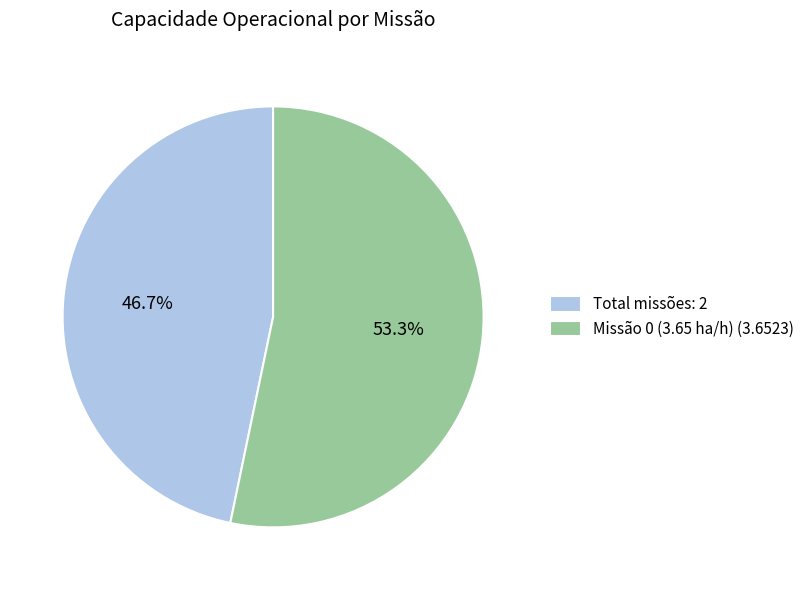

Rank the categories by value from lowest to highest.

Total missões: 2, Missão 0 (3.65 ha/h) (3.6523)